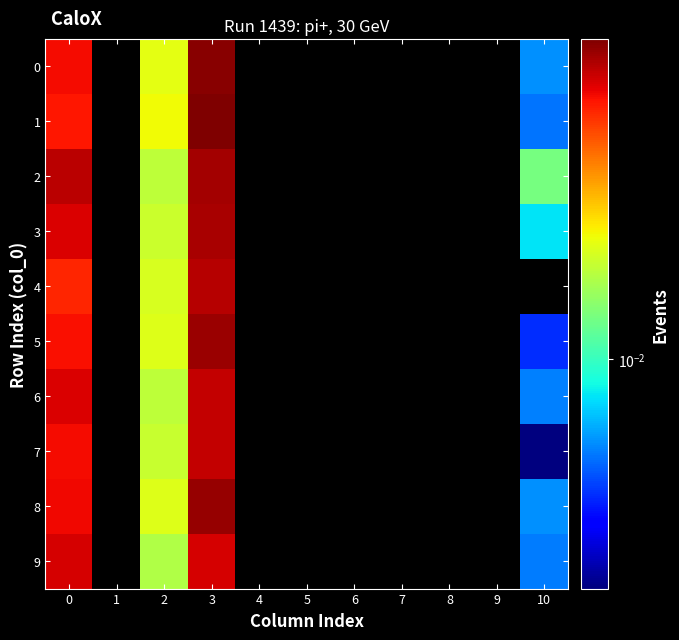

How many data points does each series have?

11